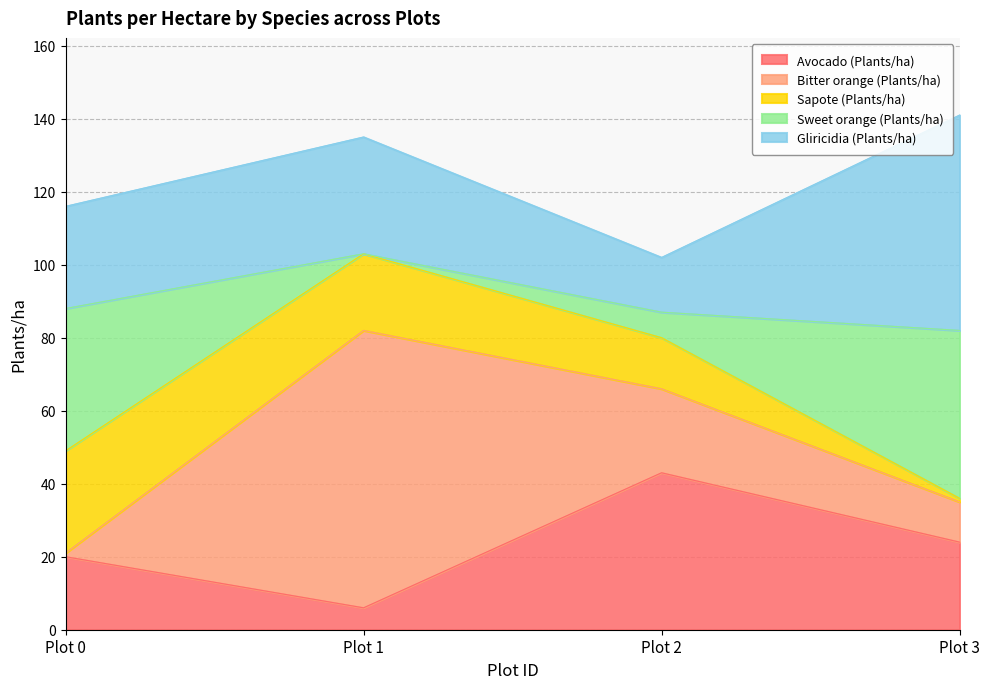

Reading right to left, transcribe all the data shown in this chart.

Avocado (Plants/ha): Plot 3=24	Plot 2=43	Plot 1=6	Plot 0=20
Bitter orange (Plants/ha): Plot 3=11	Plot 2=23	Plot 1=76	Plot 0=1
Sapote (Plants/ha): Plot 3=1	Plot 2=14	Plot 1=21	Plot 0=28
Sweet orange (Plants/ha): Plot 3=46	Plot 2=7	Plot 1=0	Plot 0=39
Gliricidia (Plants/ha): Plot 3=59	Plot 2=15	Plot 1=32	Plot 0=28